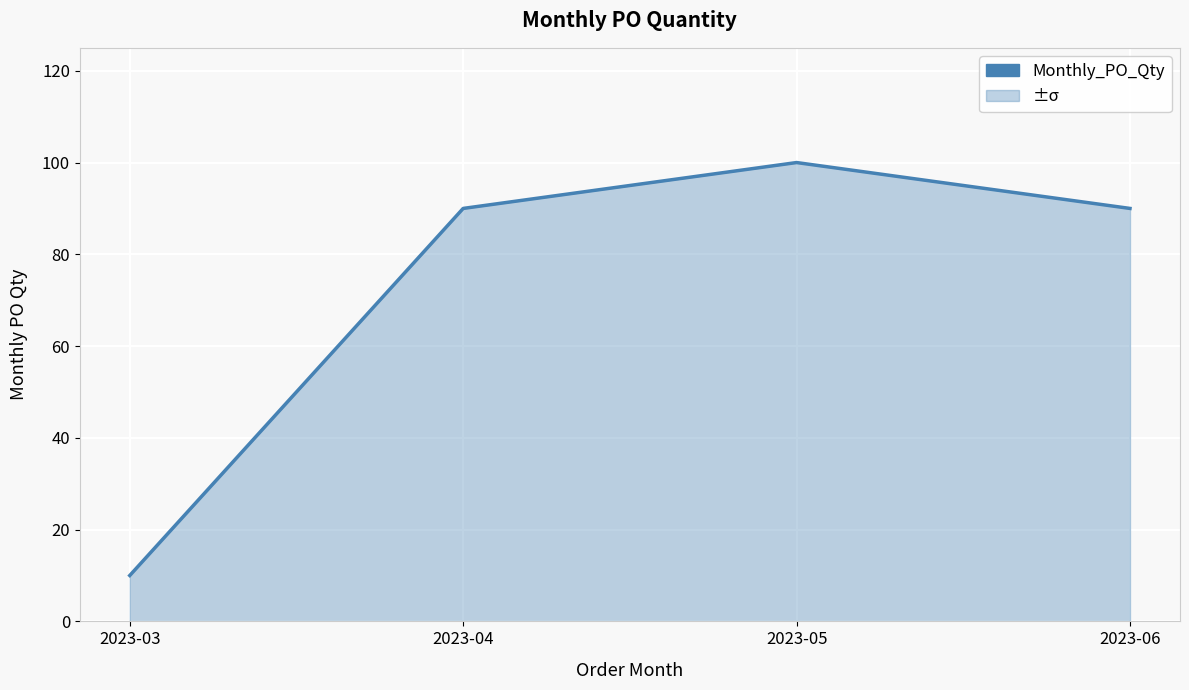

At which category does the chart reach its peak across all series?

2023-05